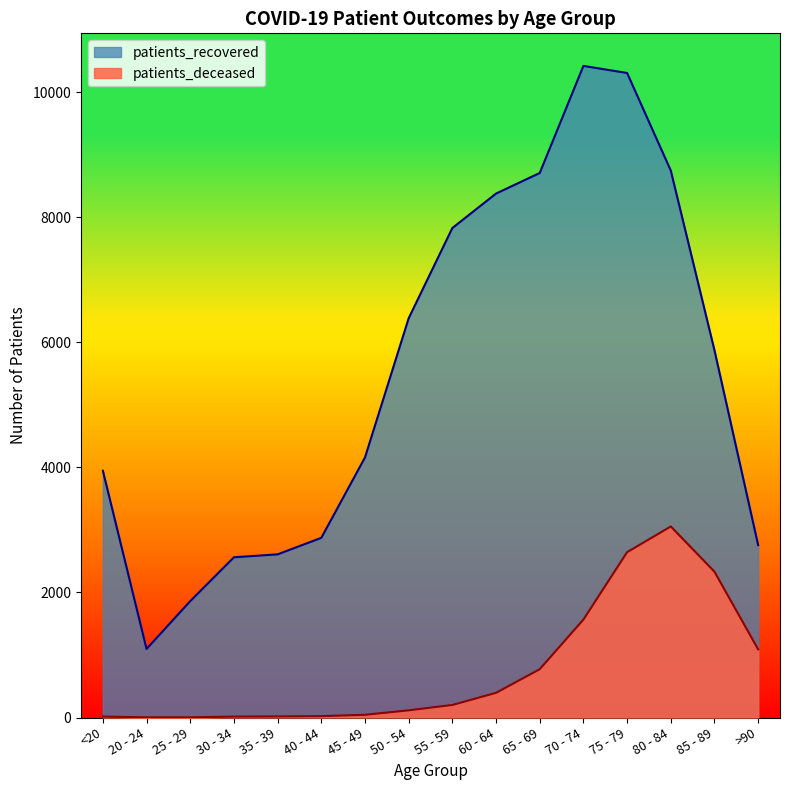

Reading left to right, list all the values displayed in this chart.

patients_recovered: 3947	1097	1862	2563	2610	2874	4160	6387	7830	8381	8710	10423	10310	8749	5874	2758
patients_deceased: 15	3	3	15	17	22	44	115	201	395	773	1567	2645	3056	2333	1090